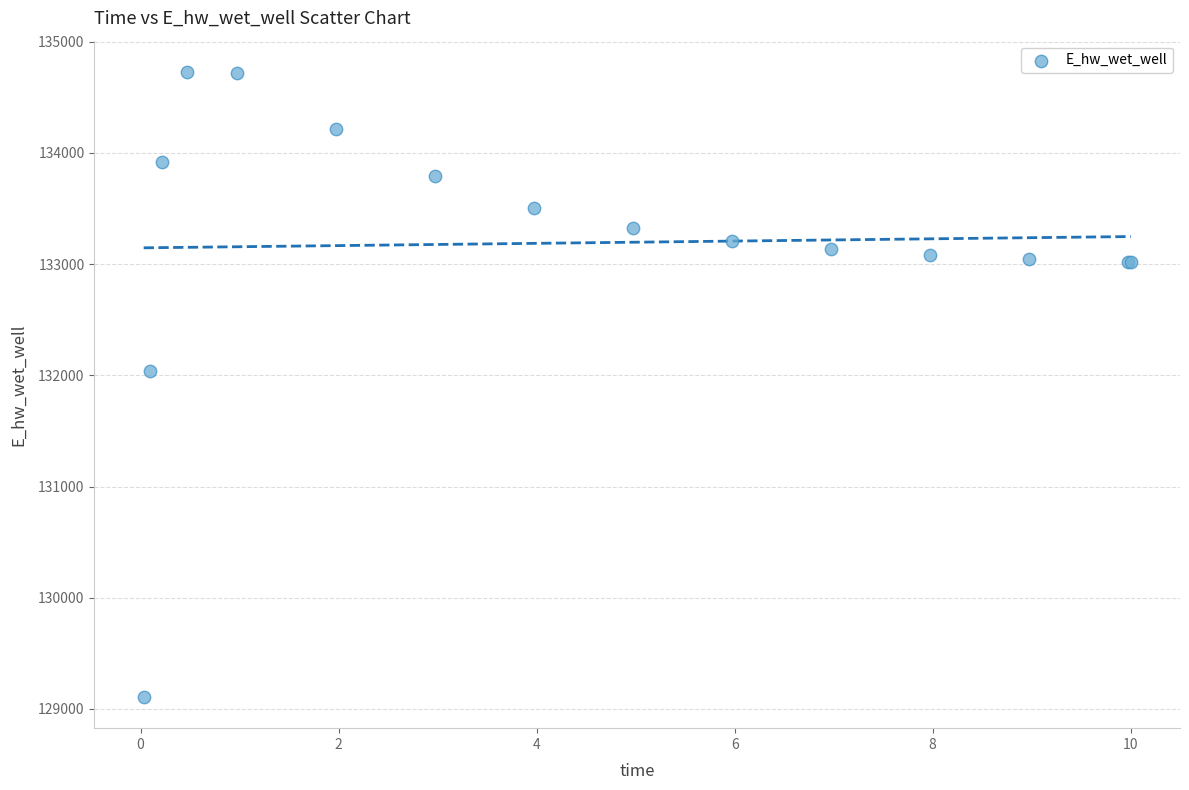

What Y value in the scatter plot is closest to 131918?

132041.0